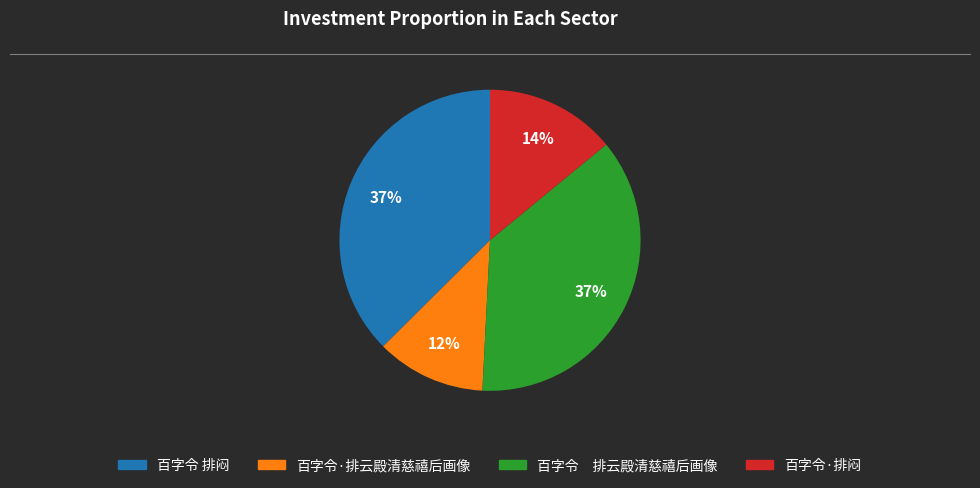

How many segments does this pie chart have?

4